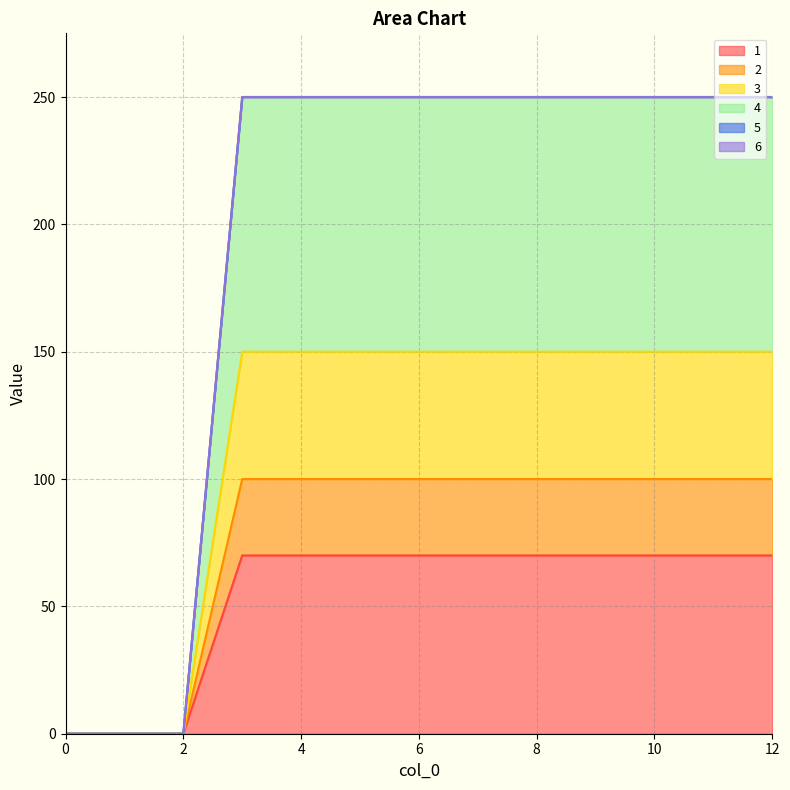

List the labels in order of 2 value, smallest first.

0, 1, 2, 3, 4, 5, 6, 7, 8, 9, 10, 11, 12